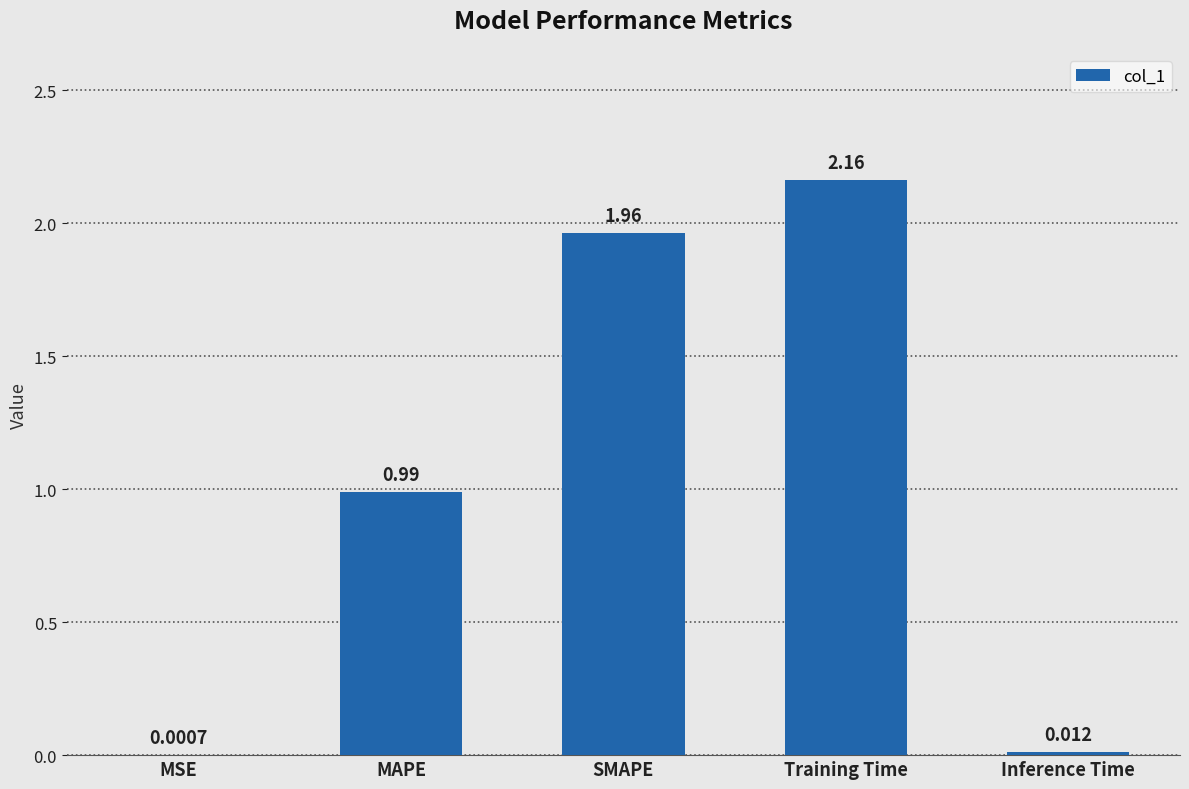

Which category has the highest value across all series?

Training Time